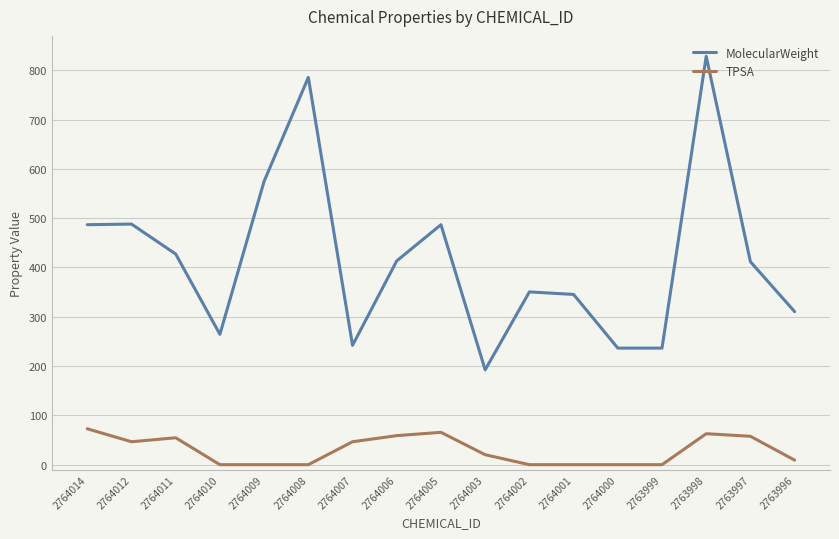

Rank the series by their average value, from lowest to highest.

TPSA, MolecularWeight